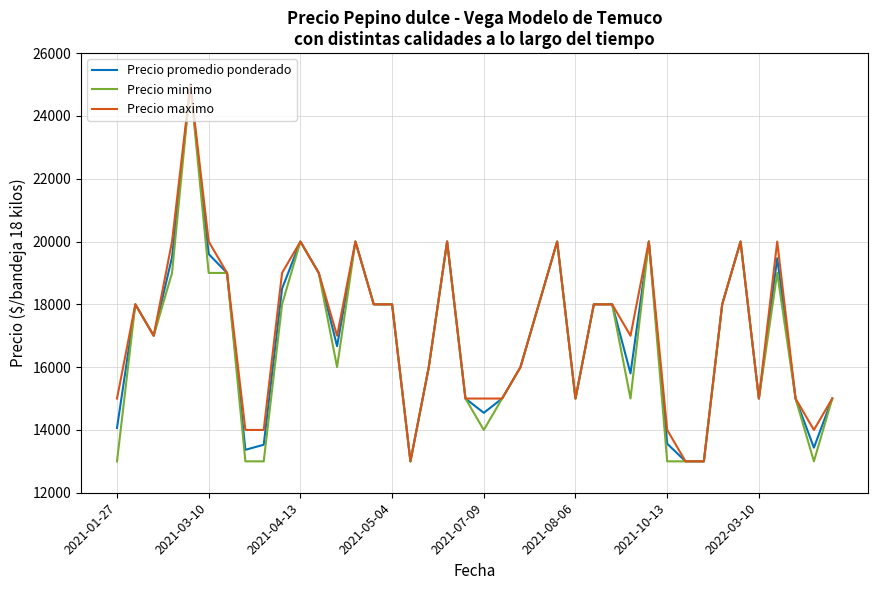

What is the highest value of the Precio minimo series?

25000